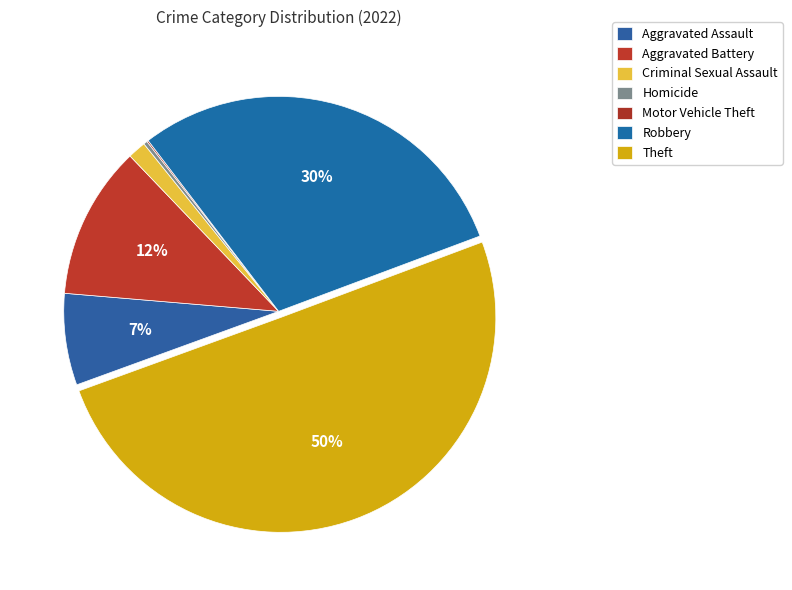

Which category has the smallest portion of the pie?

Motor Vehicle Theft